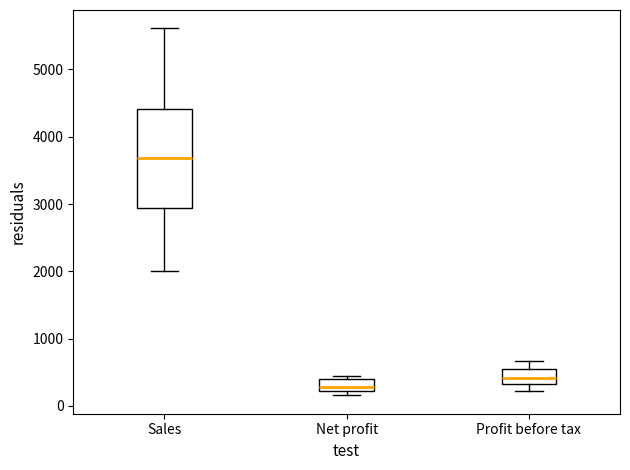

Reading left to right, transcribe this box plot: for each box, give where its median line is, the range the box spans, and where its two whiskers end, as read against the y-axis. The values are not printed on the chart, so give them approximately, as read against the axis.

Sales: median 3700, box 2900 to 4400, whiskers 2000 to 5600
Net profit: median 300, box 200 to 400, whiskers 200 (just below the box's lower edge) to 400 (just above the box's upper edge)
Profit before tax: median 400, box 300 to 600, whiskers 200 to 700